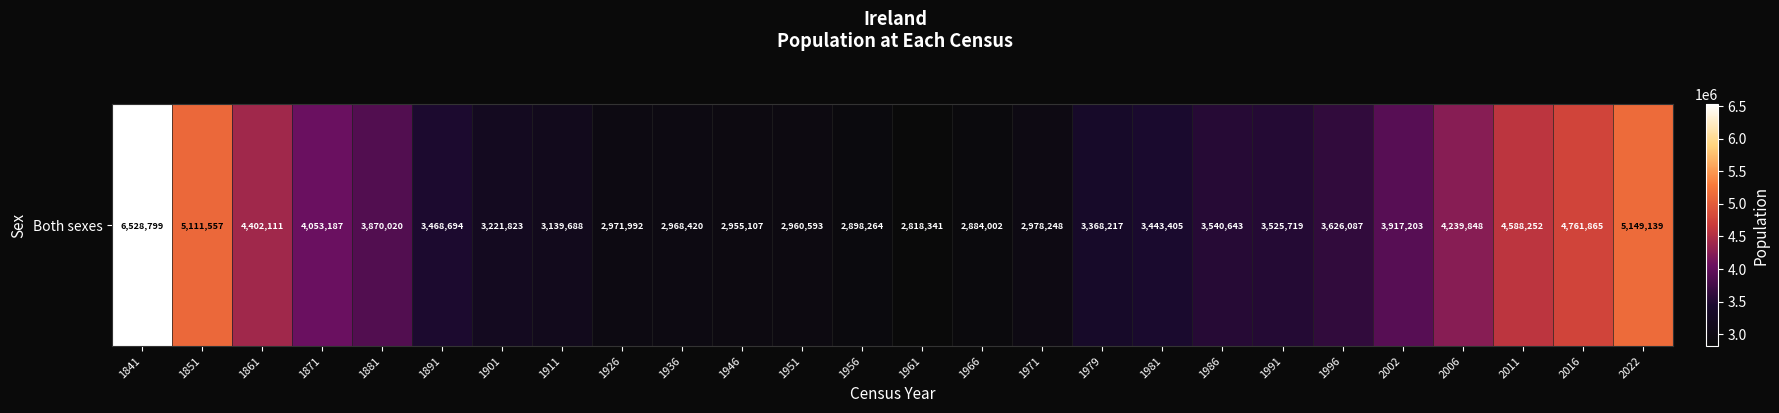

Approximately how many times larger is the value at 1871 compared to 1901?

1.3